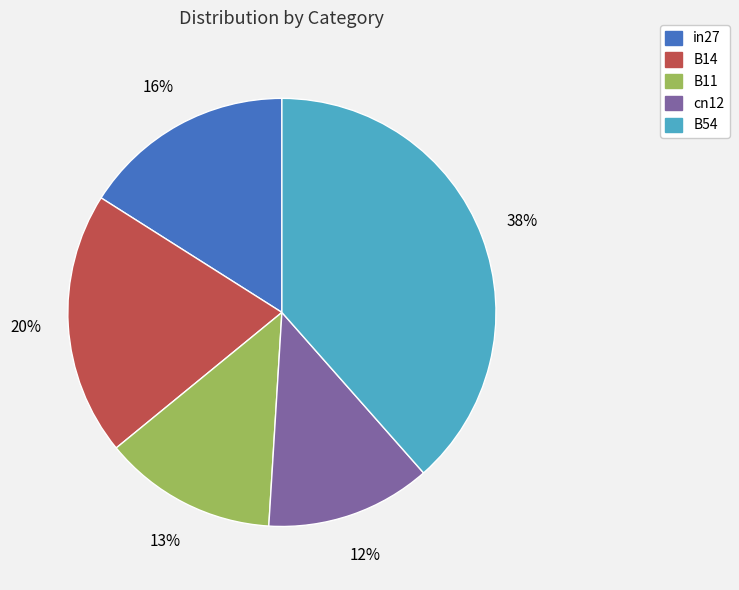

Which has a higher value, B14 or B11?

B14